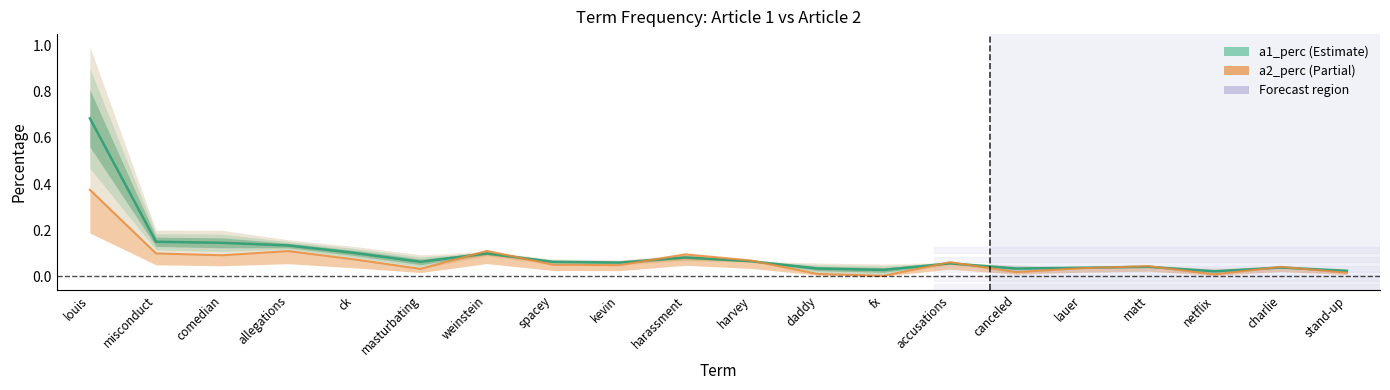

Reading left to right, extract all data points from this chart.

a1_perc: louis=0.7	misconduct=0.1	comedian=0.1	allegations=0.1	ck=0.1	masturbating=0.1	weinstein=0.1	spacey=0.1	kevin=0.1	harassment=0.1	harvey=0.1	daddy=0.0	fx=0.0	accusations=0.1	canceled=0.0	lauer=0.0	matt=0.0	netflix=0.0	charlie=0.0	stand-up=0.0
a2_perc: louis=0.4	misconduct=0.1	comedian=0.1	allegations=0.1	ck=0.1	masturbating=0.0	weinstein=0.1	spacey=0.1	kevin=0.0	harassment=0.1	harvey=0.1	daddy=0.0	fx=0.0	accusations=0.1	canceled=0.0	lauer=0.0	matt=0.0	netflix=0.0	charlie=0.0	stand-up=0.0